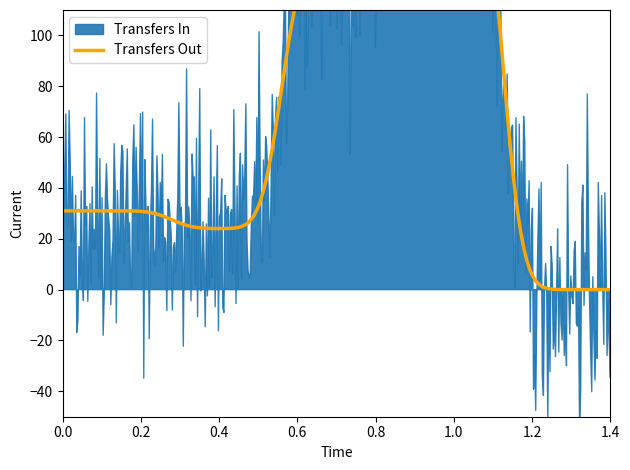

What is the greatest value displayed?

194